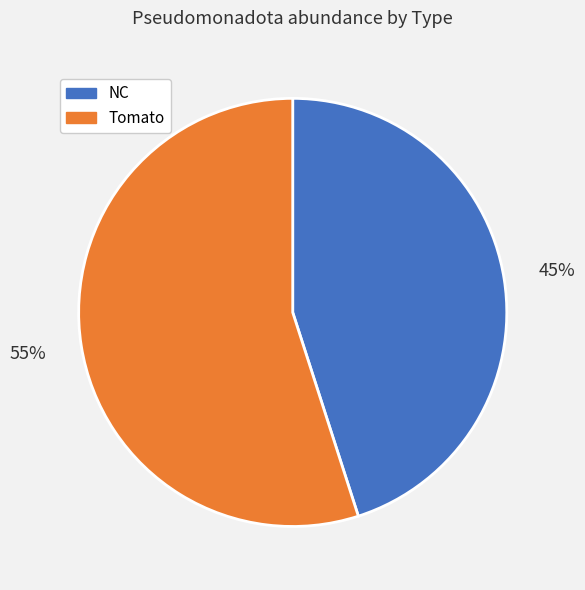

To the nearest percent, what is the difference between the largest and smallest slice percentages?

10%